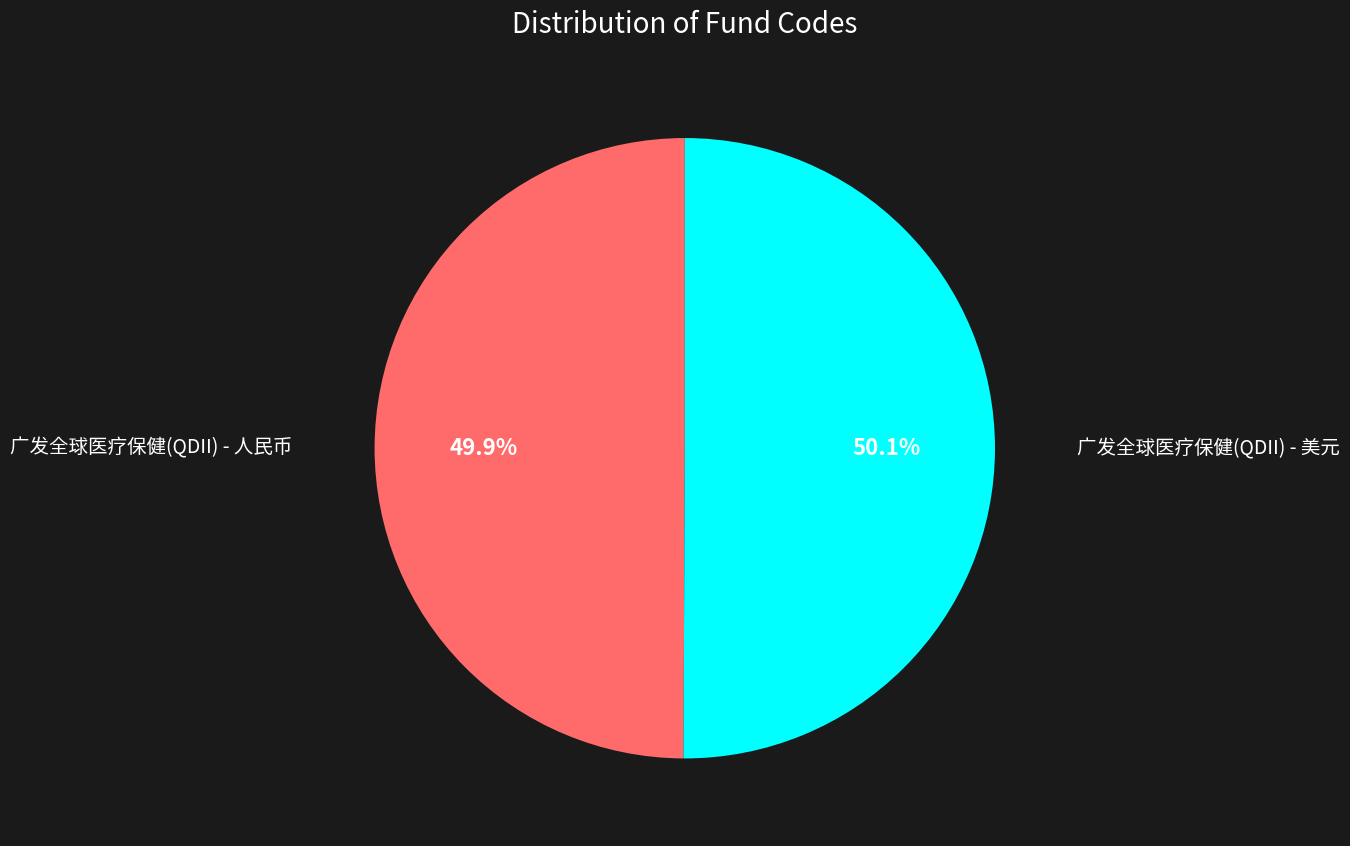

Rank the categories by value from highest to lowest.

广发全球医疗保健(QDII) - 美元, 广发全球医疗保健(QDII) - 人民币